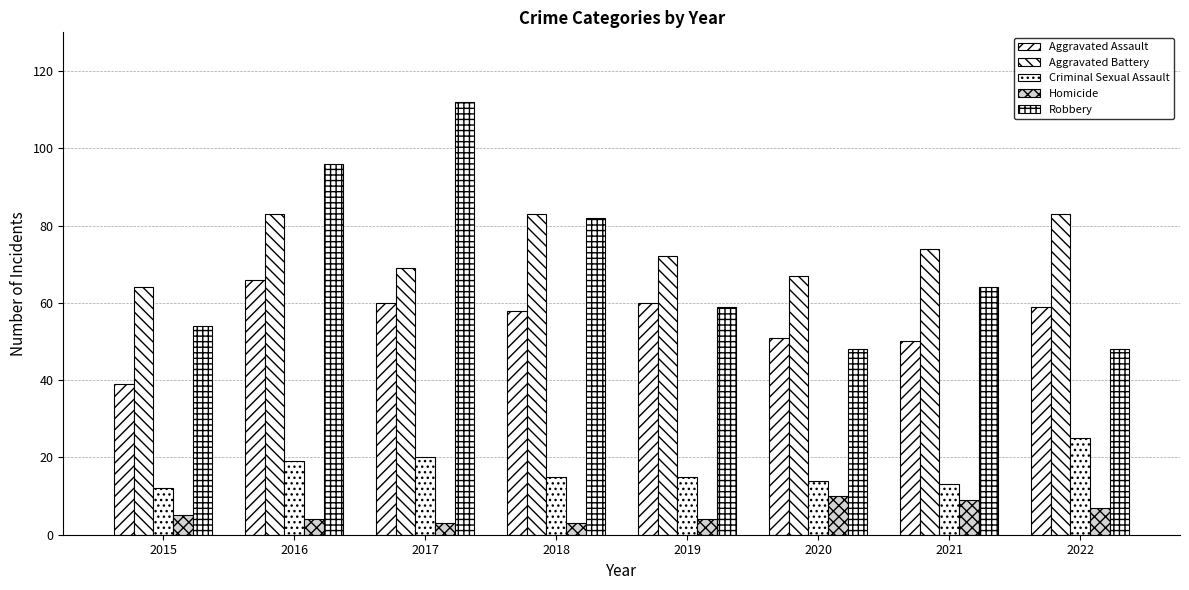

The value of Homicide at 2022 is 3. True or false?

False